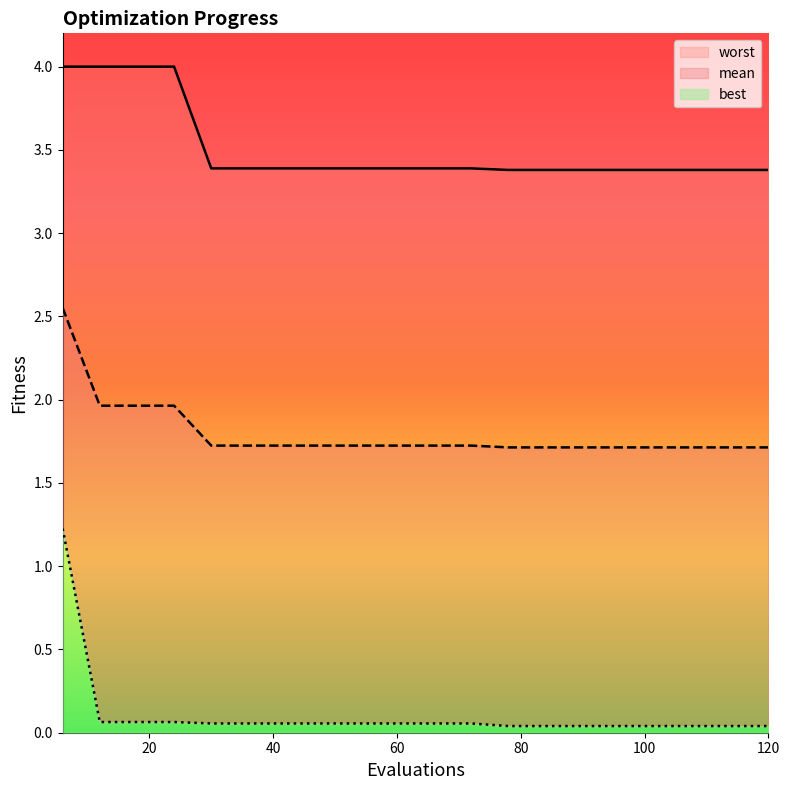

Between 12 and 102, which series saw the biggest shift?

worst